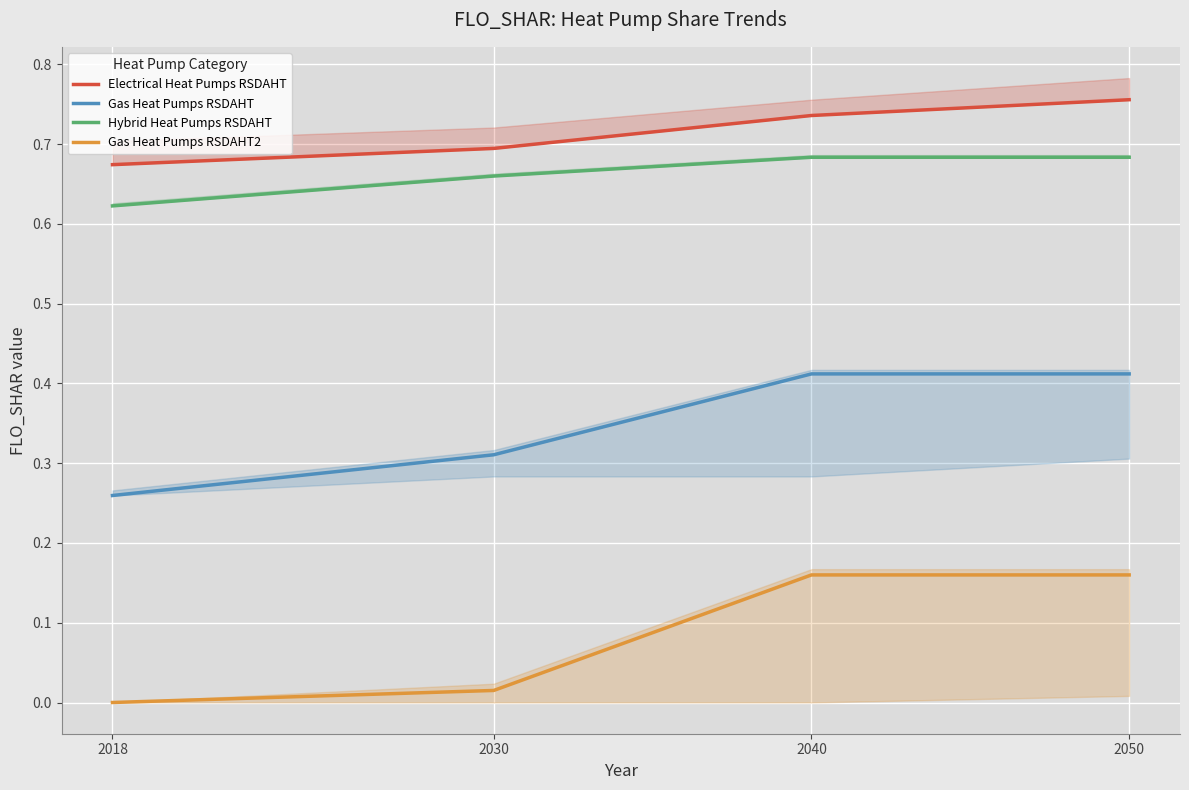

Is the value of Gas Heat Pumps RSDAHT2 at 2018 greater than the value of Hybrid Heat Pumps RSDAHT at 2030?

No